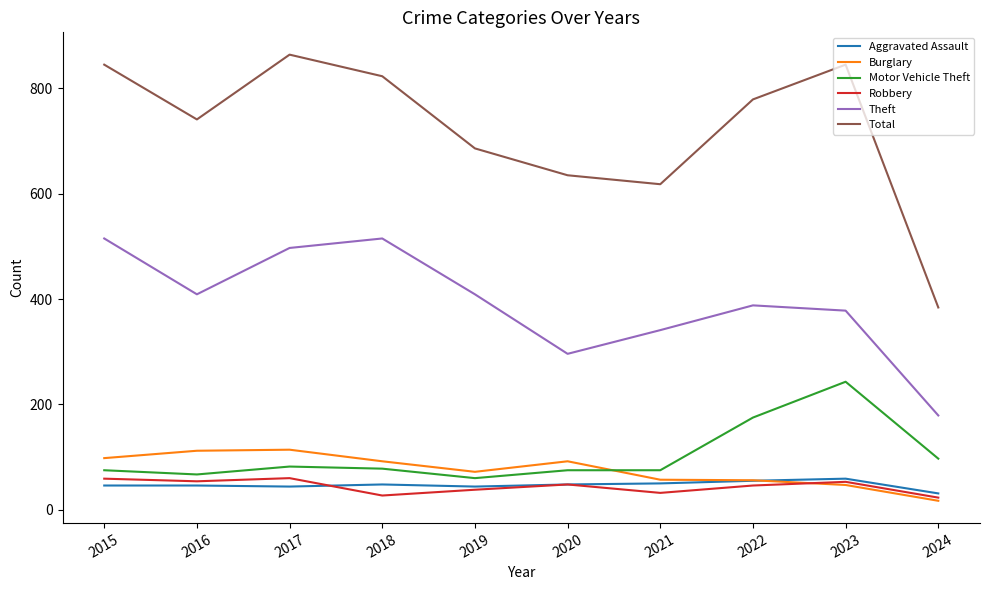

At which category does the chart reach its peak across all series?

2017